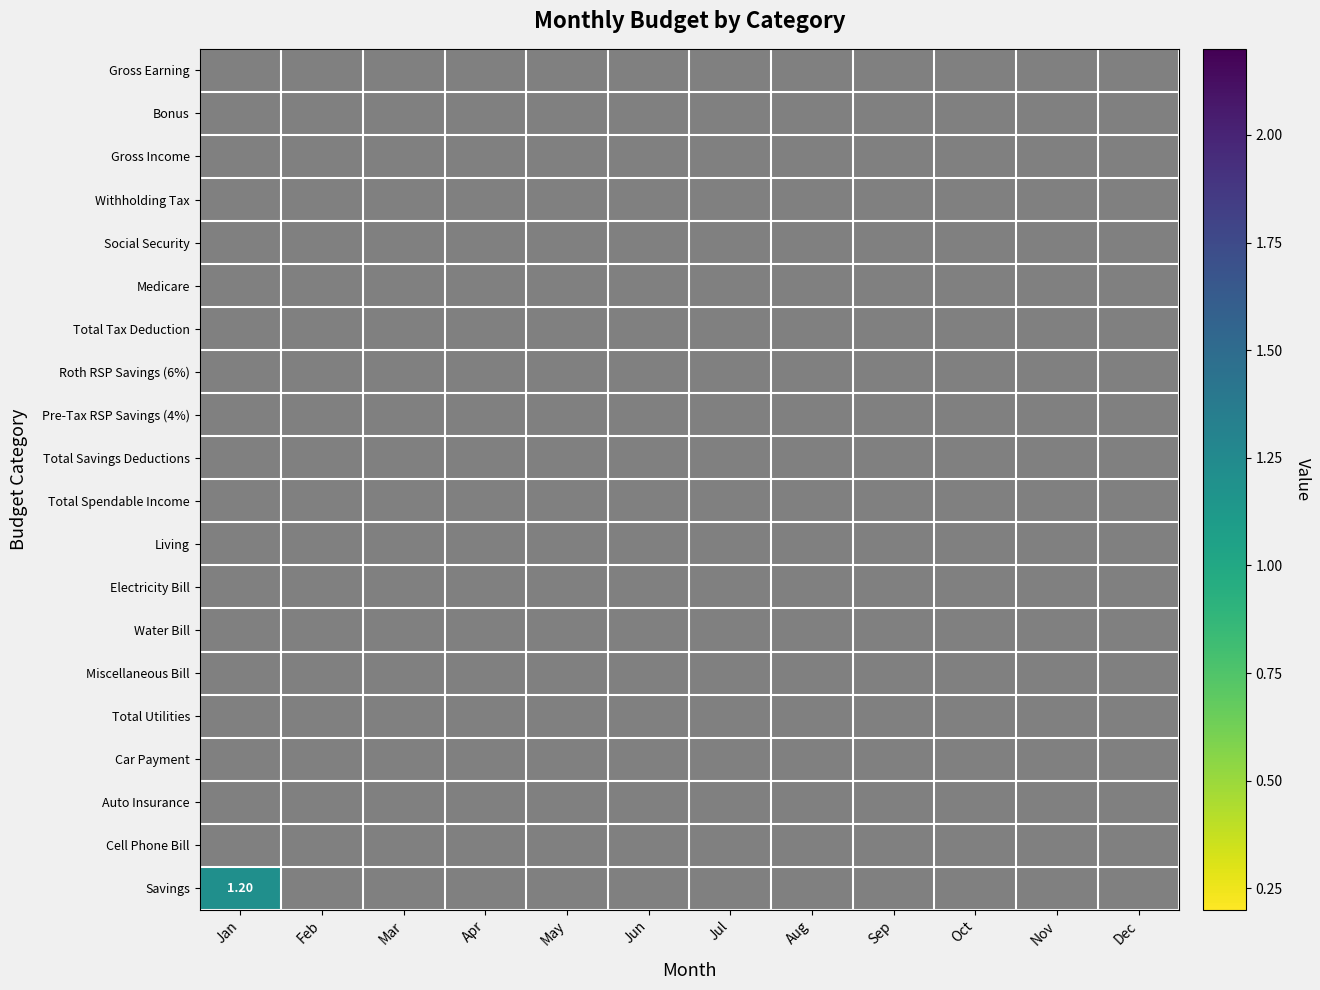

At May, list the series in order from smallest to largest.

Gross Earning, Bonus, Gross Income, Withholding Tax, Social Security, Medicare, Total Tax Deduction, Roth RSP Savings (6%), Pre-Tax RSP Savings (4%), Total Savings Deductions, Total Spendable Income, Living, Electricity Bill, Water Bill, Miscellaneous Bill, Total Utilities, Car Payment, Auto Insurance, Cell Phone Bill, Savings